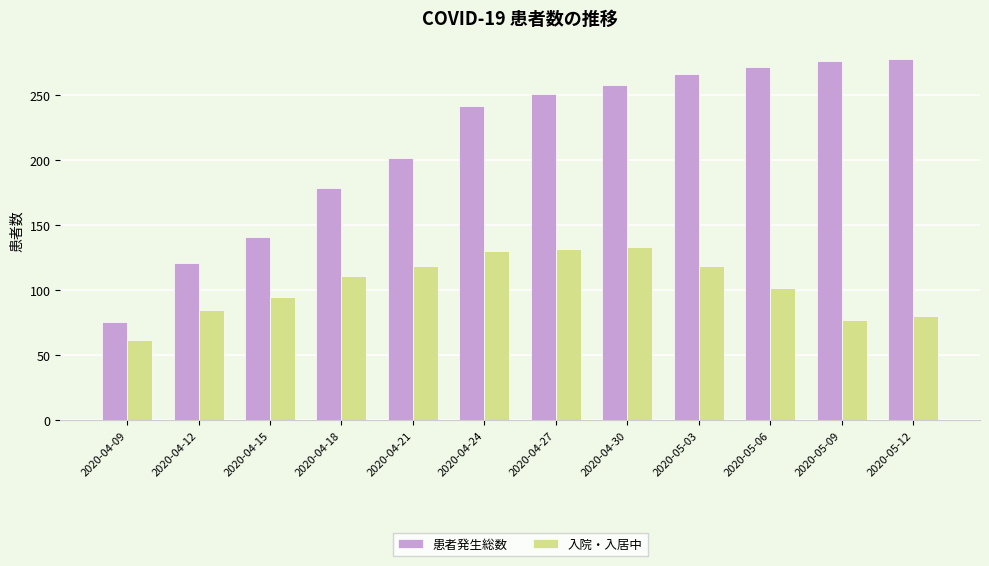

How many data points does each series have?

12